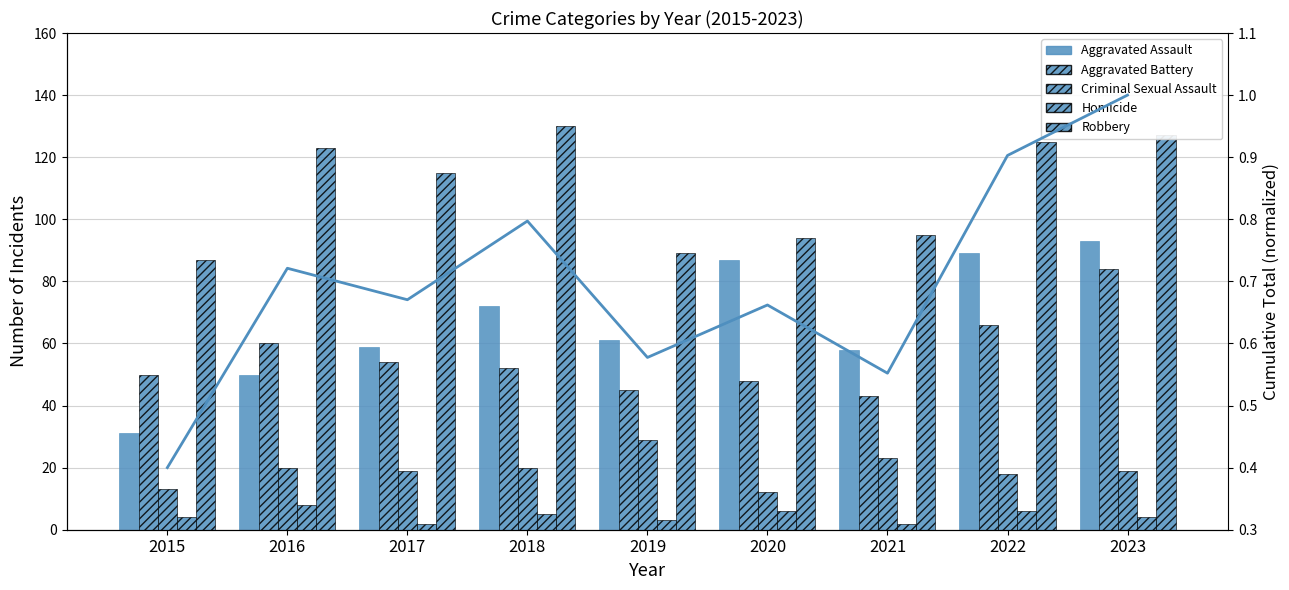

True or false: Homicide has a value of 8.0 at 2016.

True